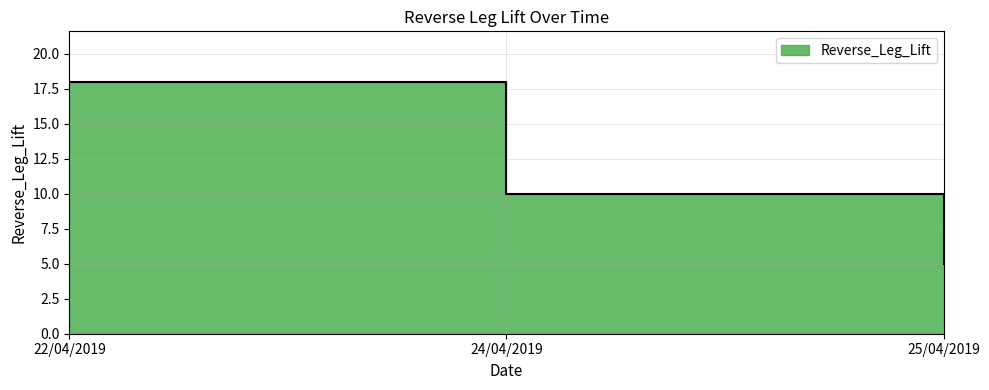

Where is the data nearest to the value 11?

24/04/2019